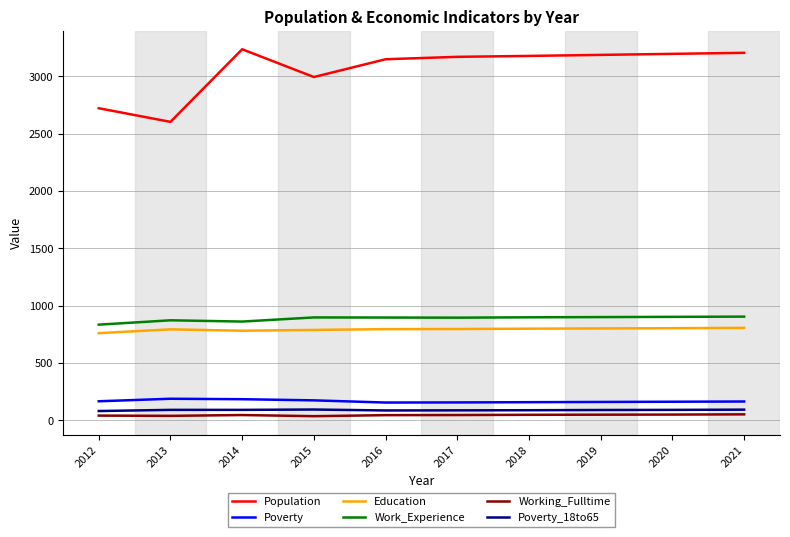

What is the sum of all Work_Experience values?

8869